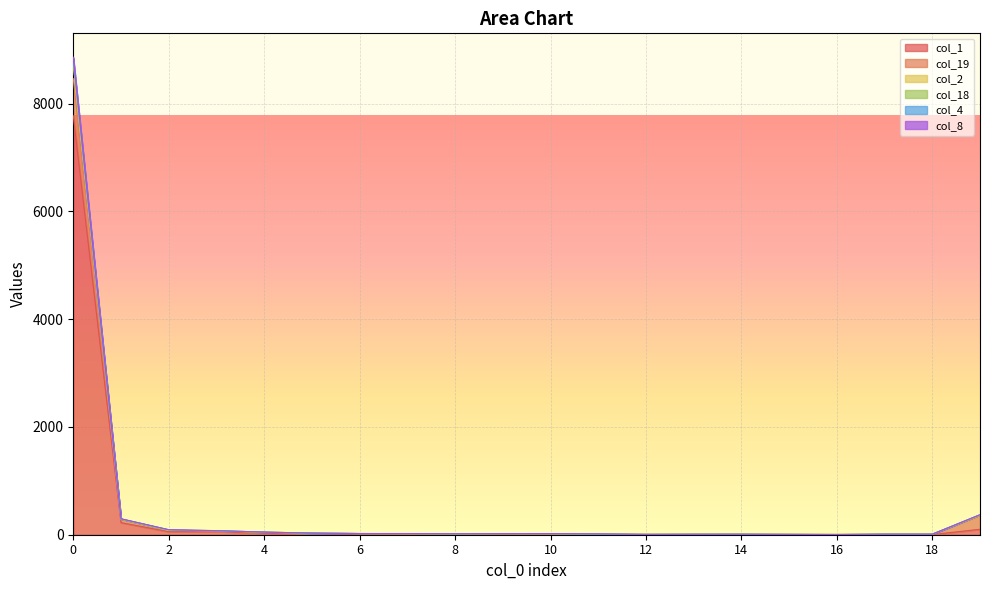

How many values in the col_8 series exceed 20?

8